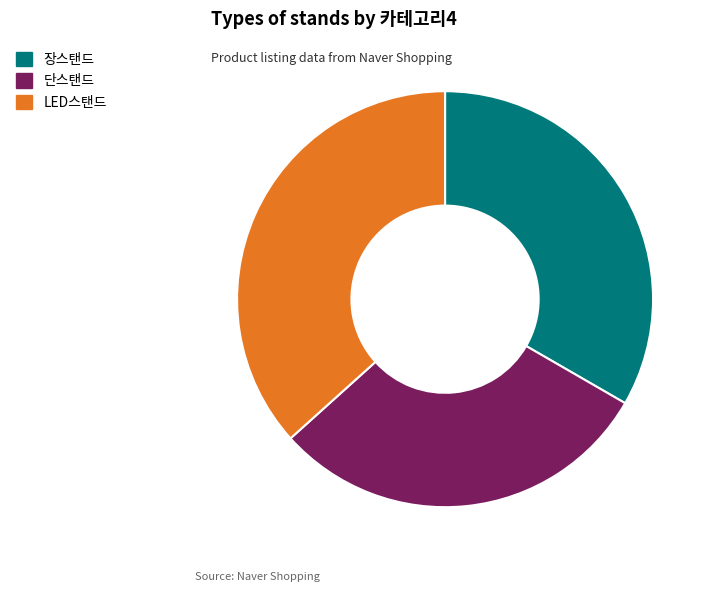

Combined, do 장스탠드 and 단스탠드 account for over 50%?

Yes